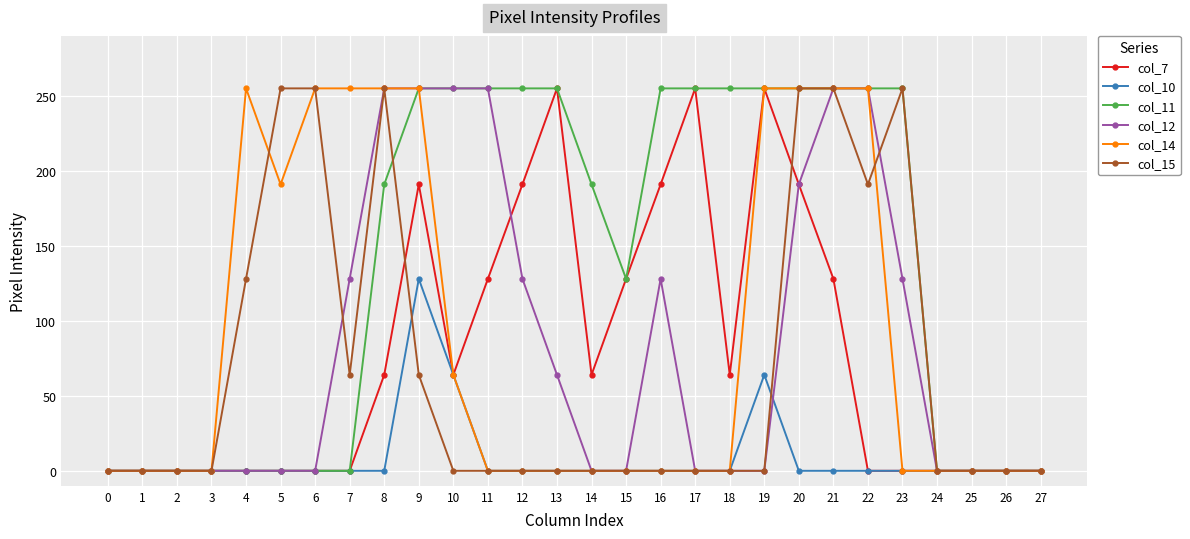

True or false: col_14 has more than 0 points higher than both neighbors.

True